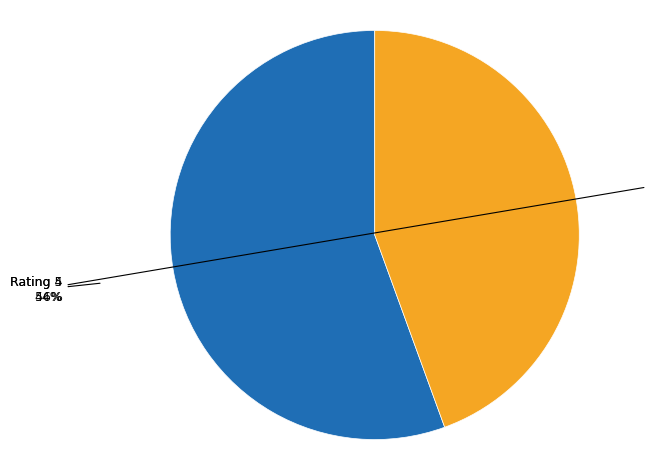

To the nearest percent, what is the average slice percentage?

50%